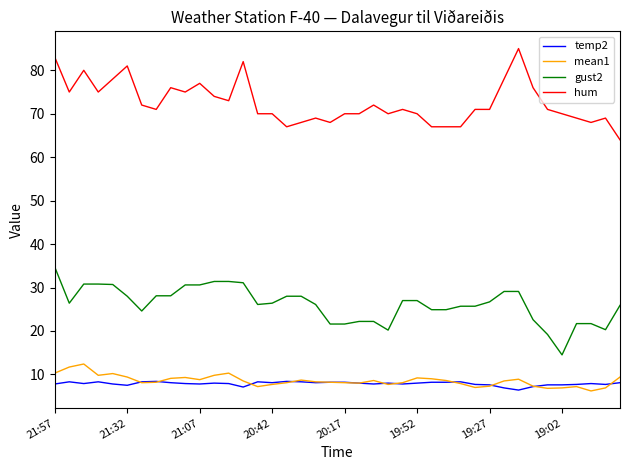

True or false: mean1 and hum cross at least once.

False